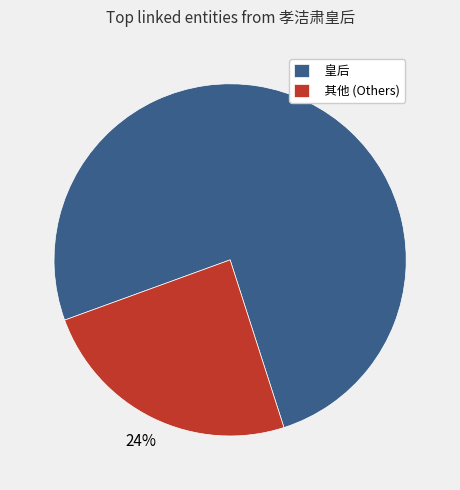

Which has a higher value, 皇后 or 其他 (Others)?

皇后